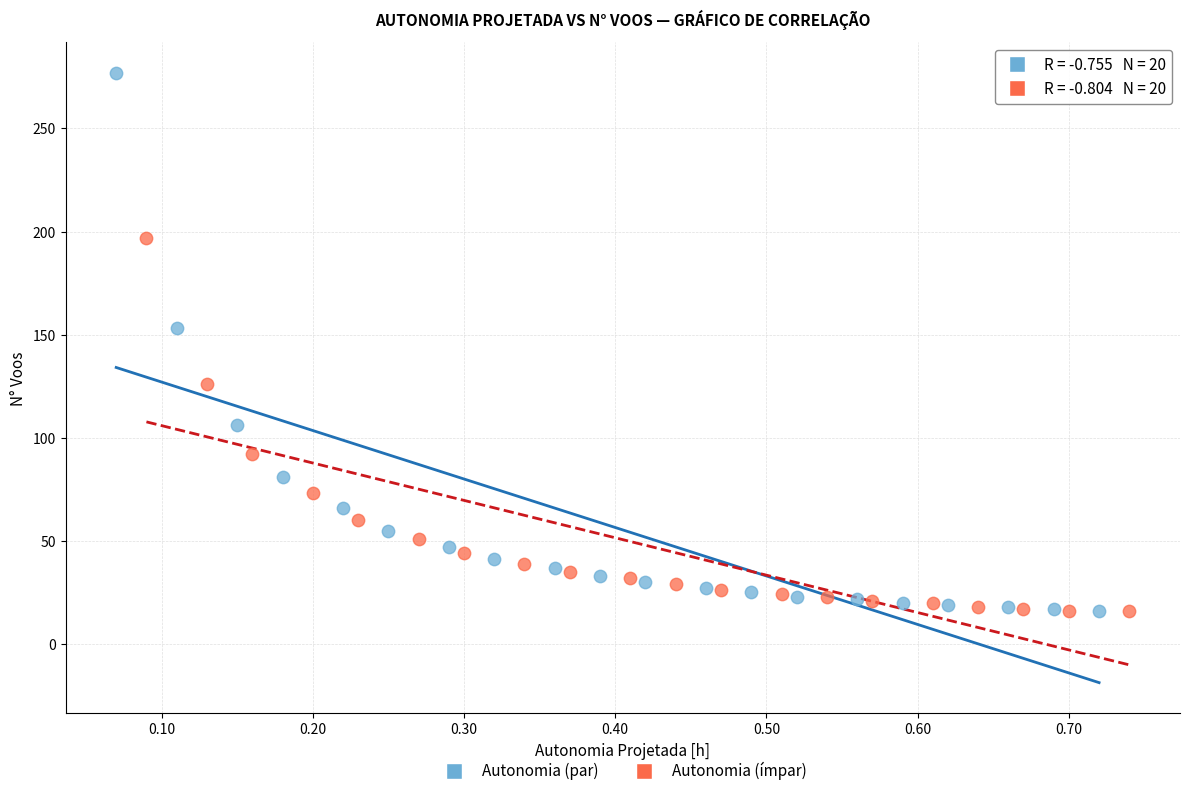

Which series has the largest Y range (max minus min)?

Autonomia (par)